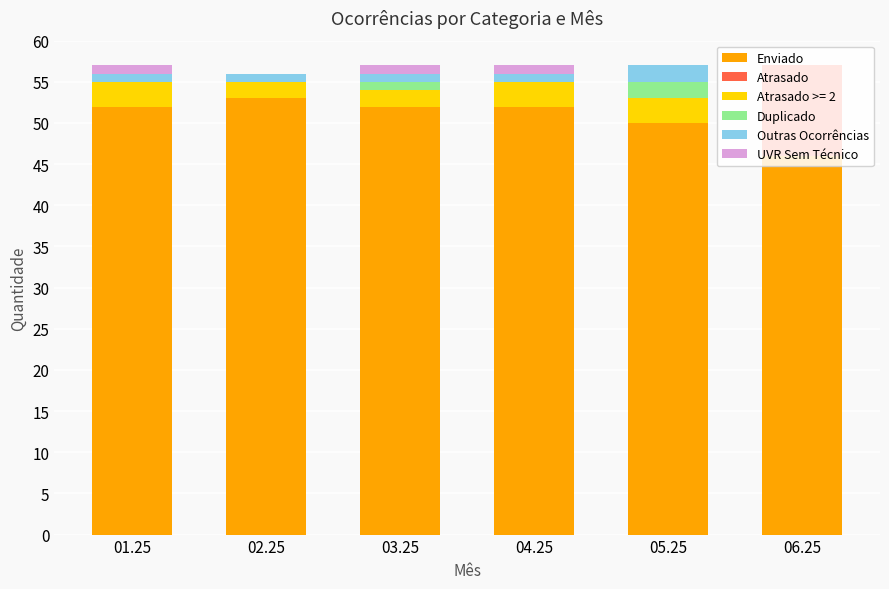

The Enviado series shows 52 at 04.25. True or false?

True